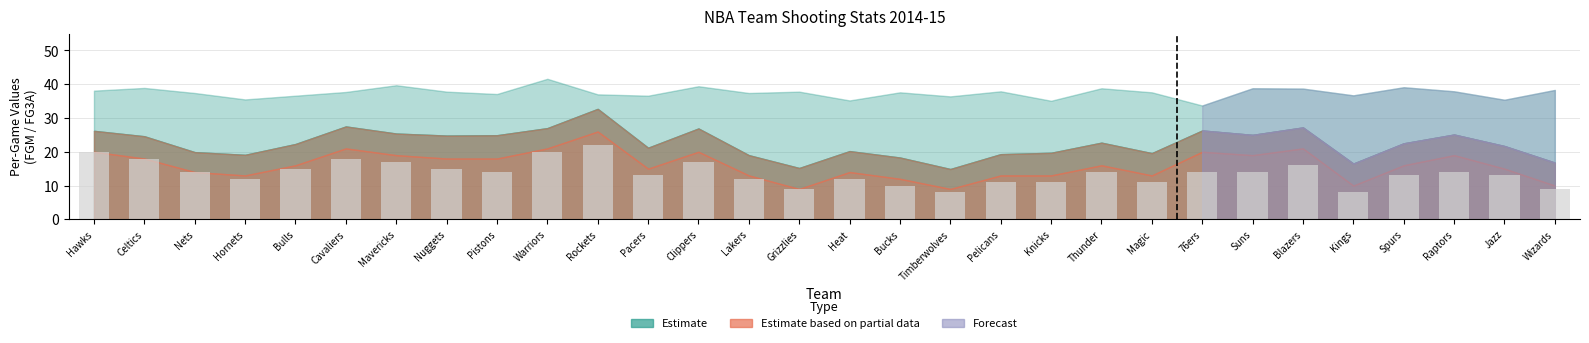

Does the chart contain stacked bars?

No